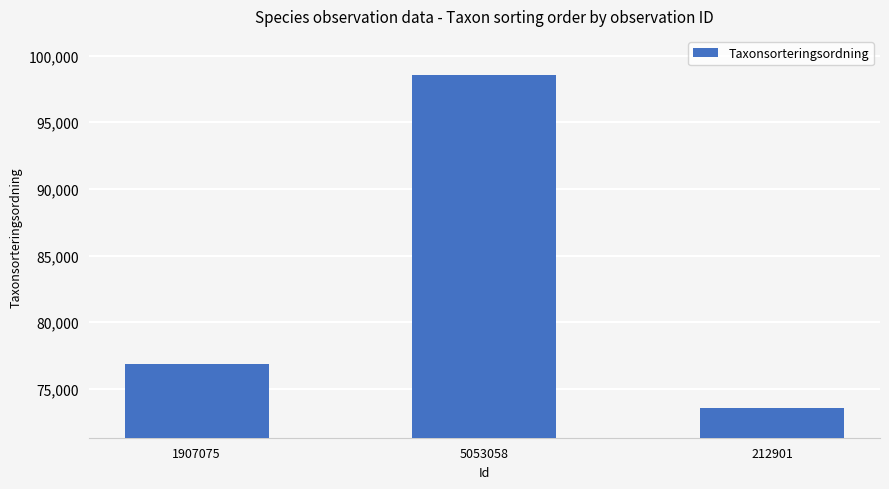

List the labels in order of value, smallest first.

212901, 1907075, 5053058